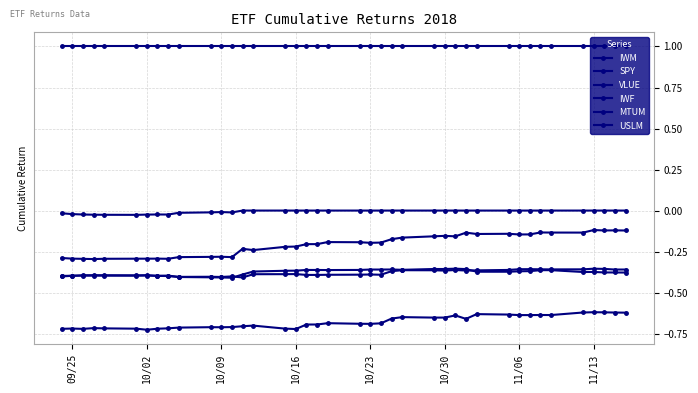

How many lines are shown in the chart?

6